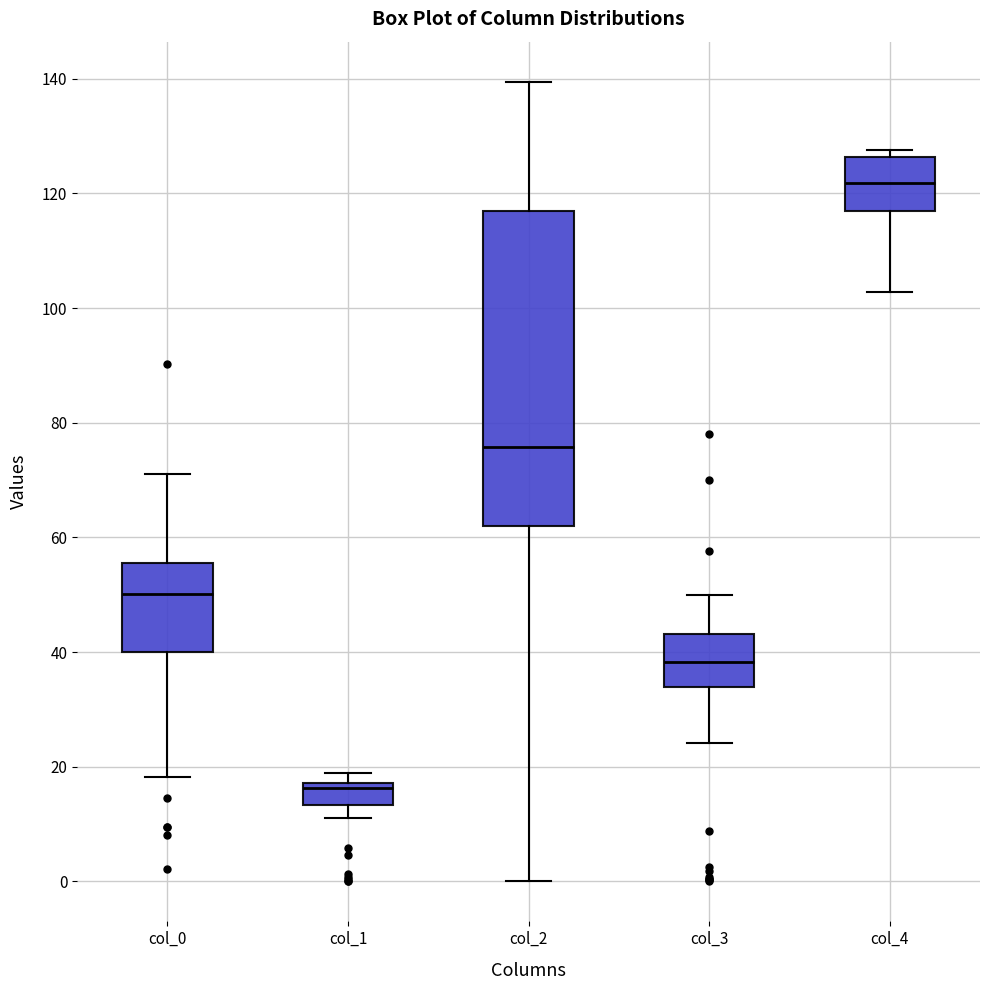

Reading left to right, read every box against the y-axis: the position of its median line, the range the box covers, and the ends of its whiskers. The values are not printed on the chart, so give them approximately, as read against the axis.

col_0: median 50, box 40 to 56, whiskers 18 to 72
col_1: median 16, box 14 to 18, whiskers 12 to 18 (just above the box's upper edge)
col_2: median 76, box 62 to 116, whiskers 0 to 140
col_3: median 38, box 34 to 44, whiskers 24 to 50
col_4: median 122, box 116 to 126, whiskers 102 to 128